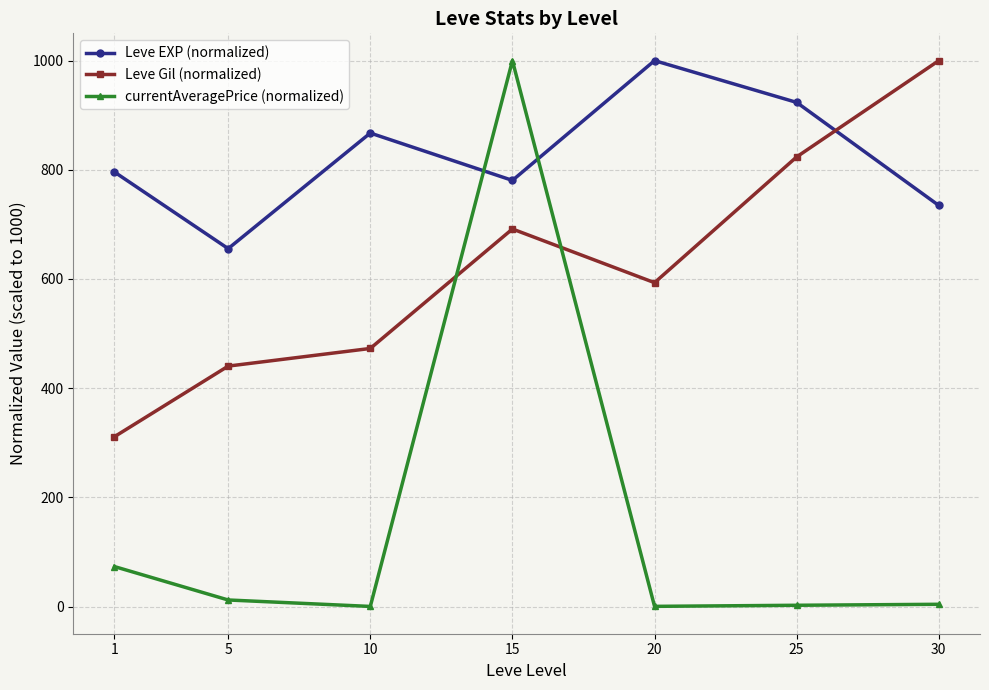

Does the chart display data point markers on the line(s)?

Yes